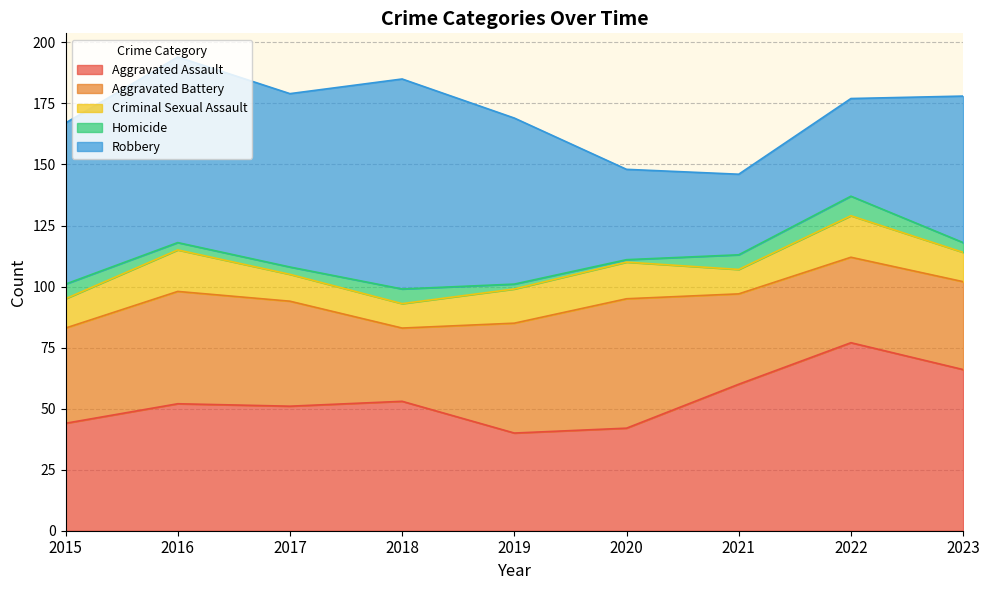

Does the chart have visible grid lines?

Yes